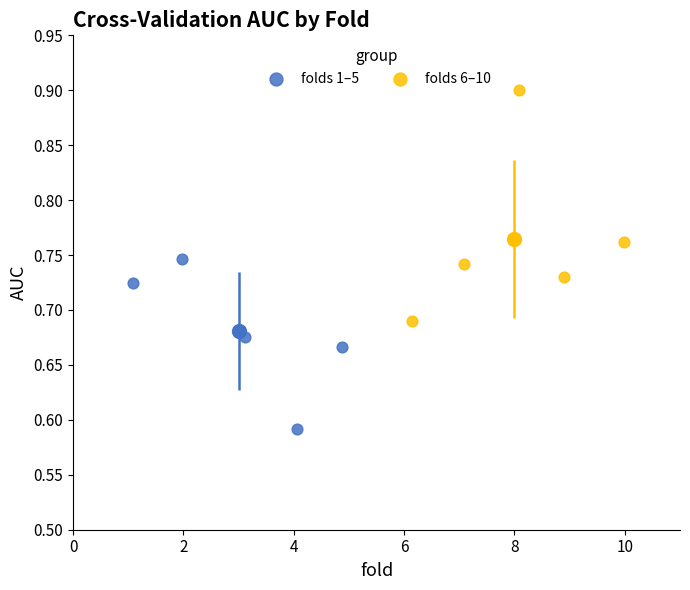

Which series reaches the maximum Y coordinate?

folds 6–10